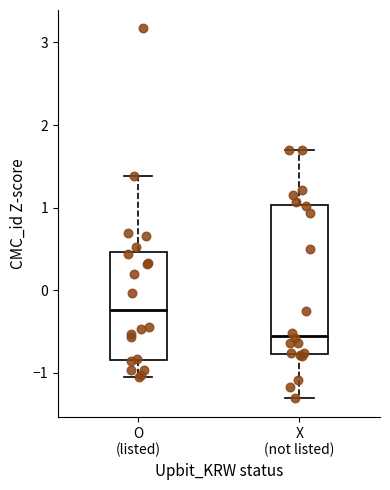

Reading left to right, read every box against the y-axis: the position of its median line, the range the box covers, and the ends of its whiskers. The values are not printed on the chart, so give them approximately, as read against the axis.

O (listed): median -0.2, box -0.8 to 0.5, whiskers -1.0 to 1.4
X (not listed): median -0.5, box -0.8 to 1.0, whiskers -1.3 to 1.7